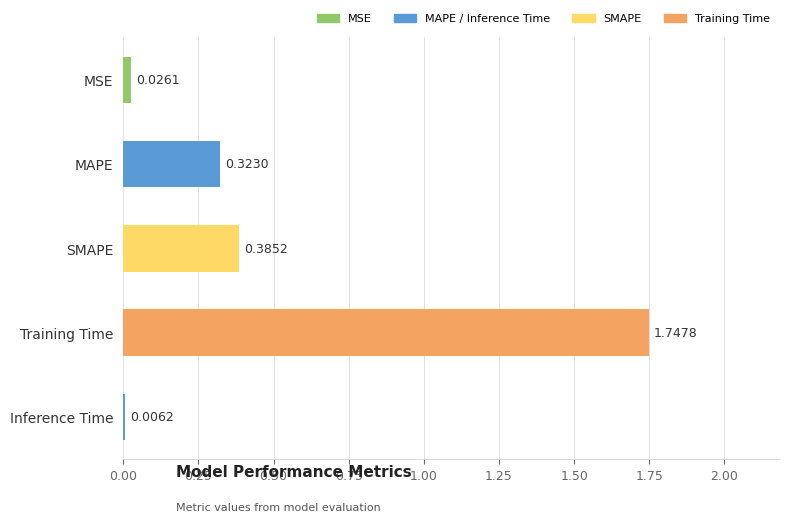

At which category does the chart reach its peak across all series?

Training Time